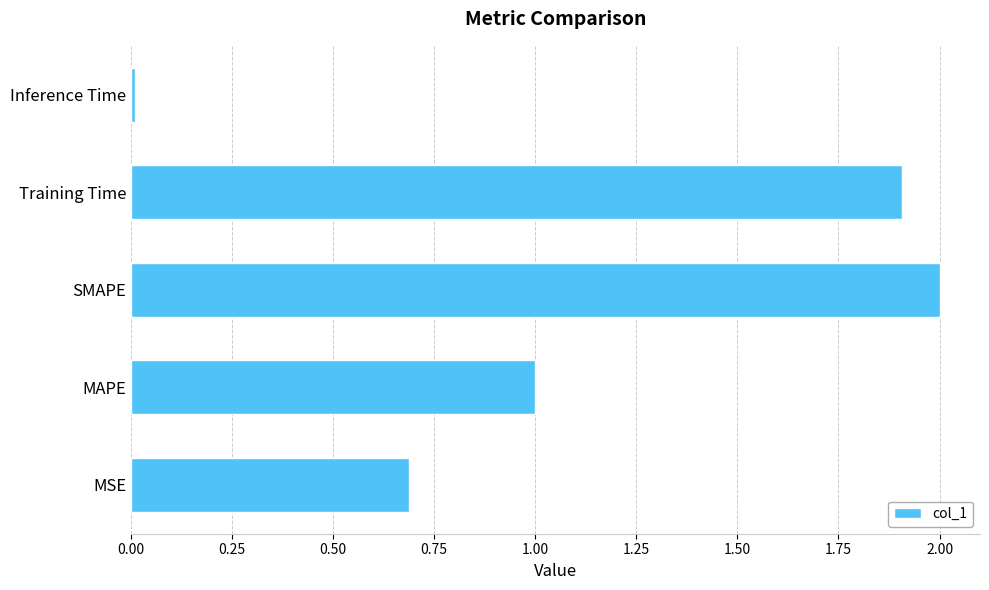

Rank the categories by value from highest to lowest.

SMAPE, Training Time, MAPE, MSE, Inference Time